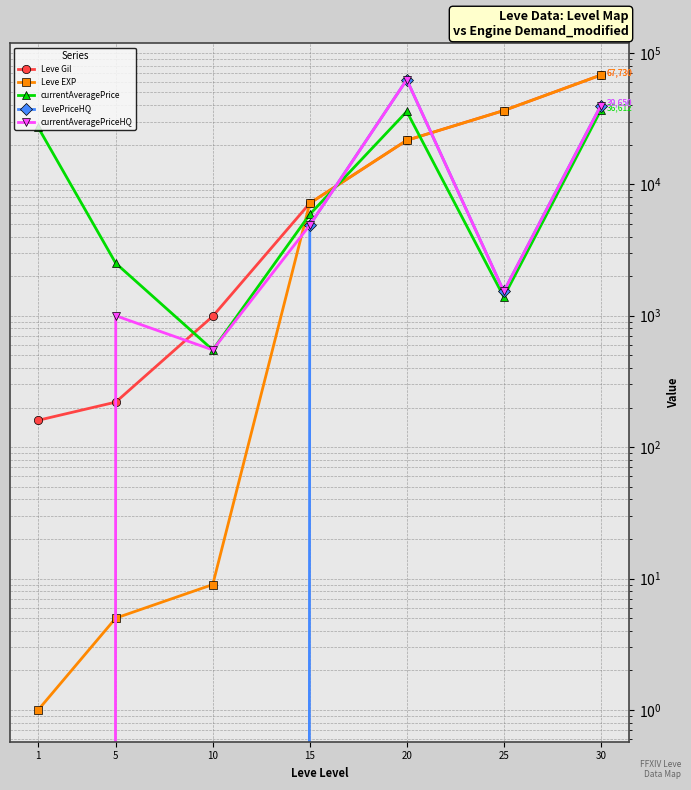

What are all the series names shown in the legend?

Leve Gil, Leve EXP, currentAveragePrice, LevePriceHQ, currentAveragePriceHQ